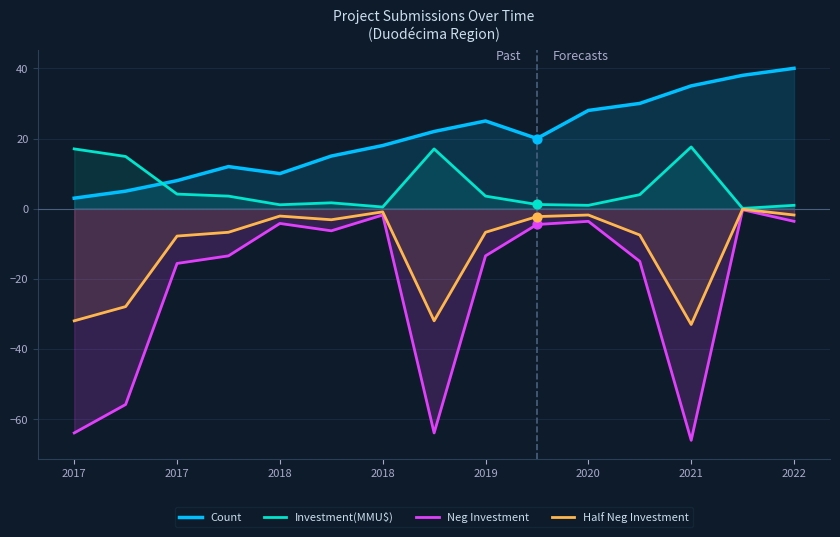

What are all the series names shown in the legend?

Count, Investment(MMU$), Neg Investment, Half Neg Investment